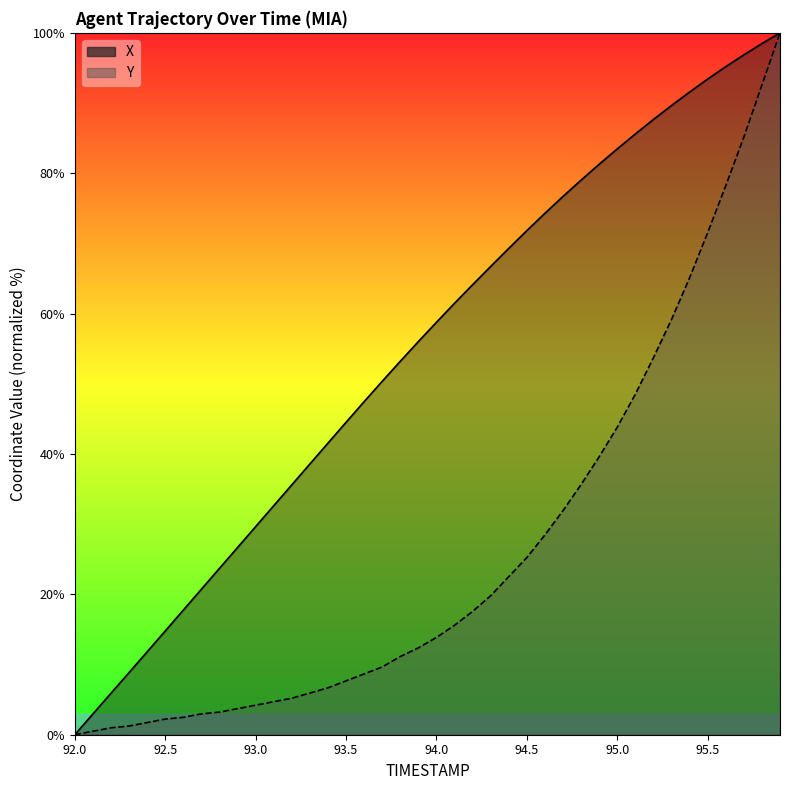

True or false: Y has more than 0 points higher than both neighbors.

False